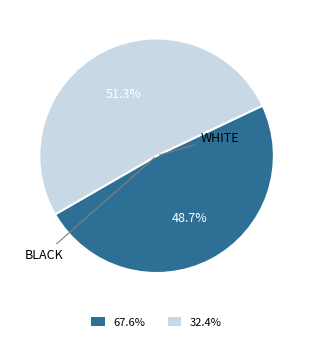

Is there any slice that represents more than half of the pie?

Yes